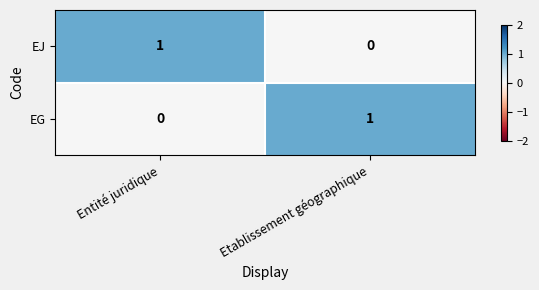

List the labels in order of EG value, largest first.

Etablissement géographique, Entité juridique